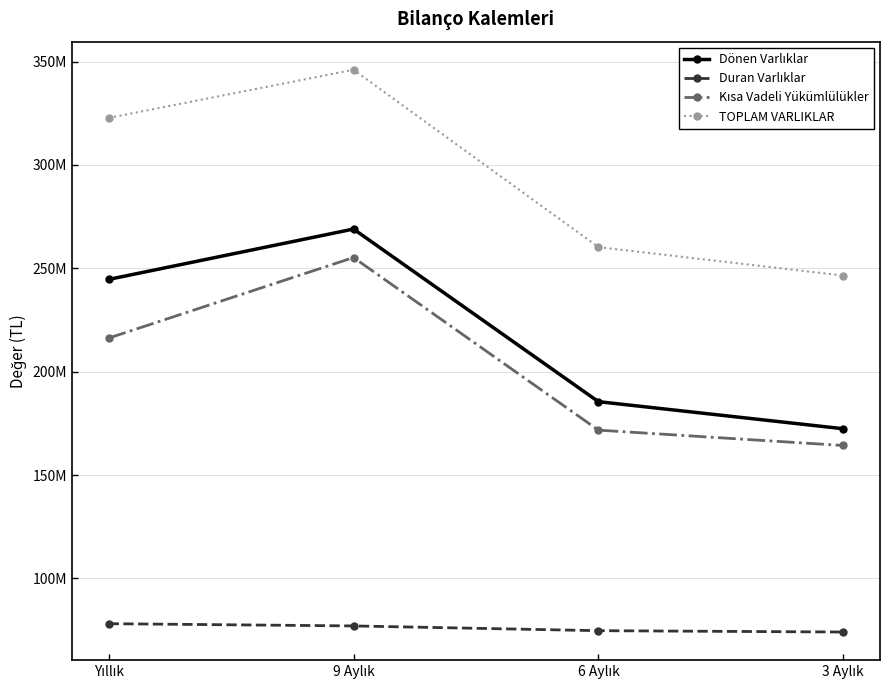

Where does the Duran Varlıklar series first go above 77043237?

Yıllık